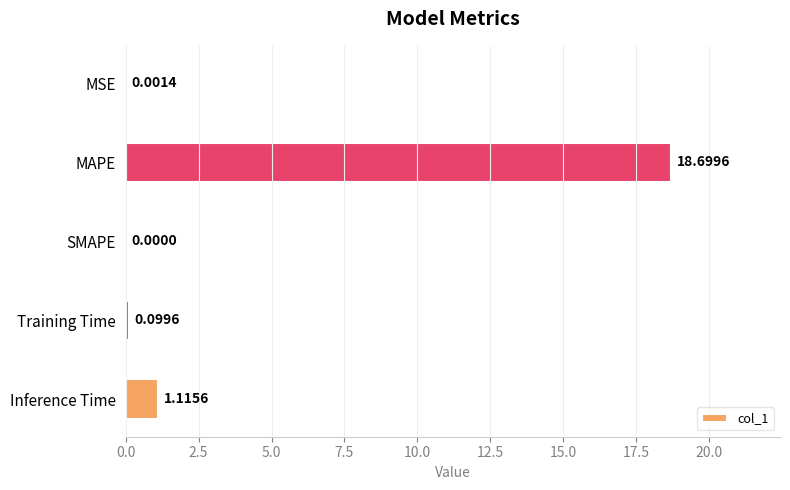

What is the sum of all values?

19.9